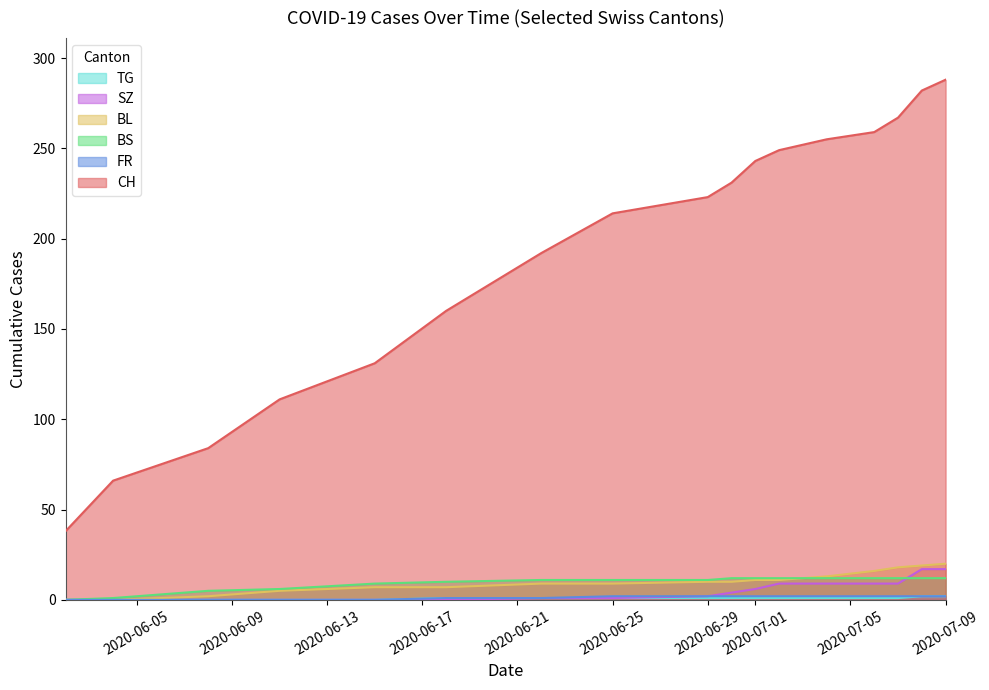

What is the highest value of the BS series?

12